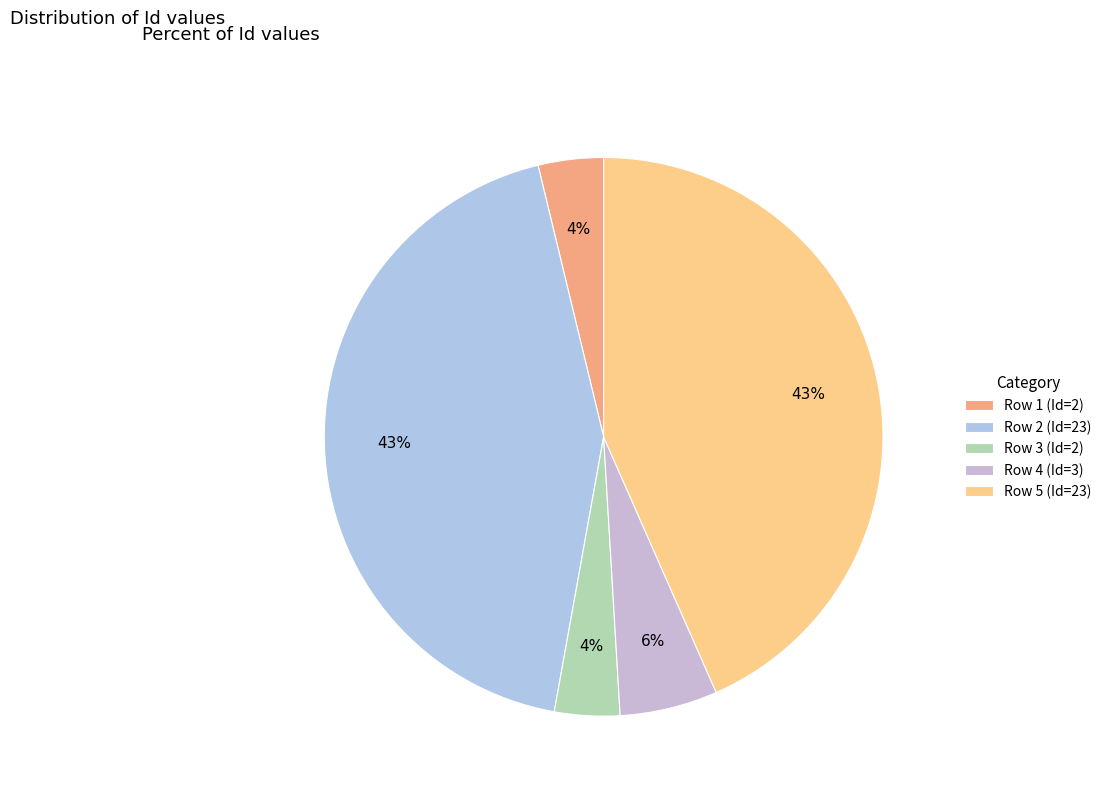

Does Row 2 (Id=23) represent more than half of the total?

No